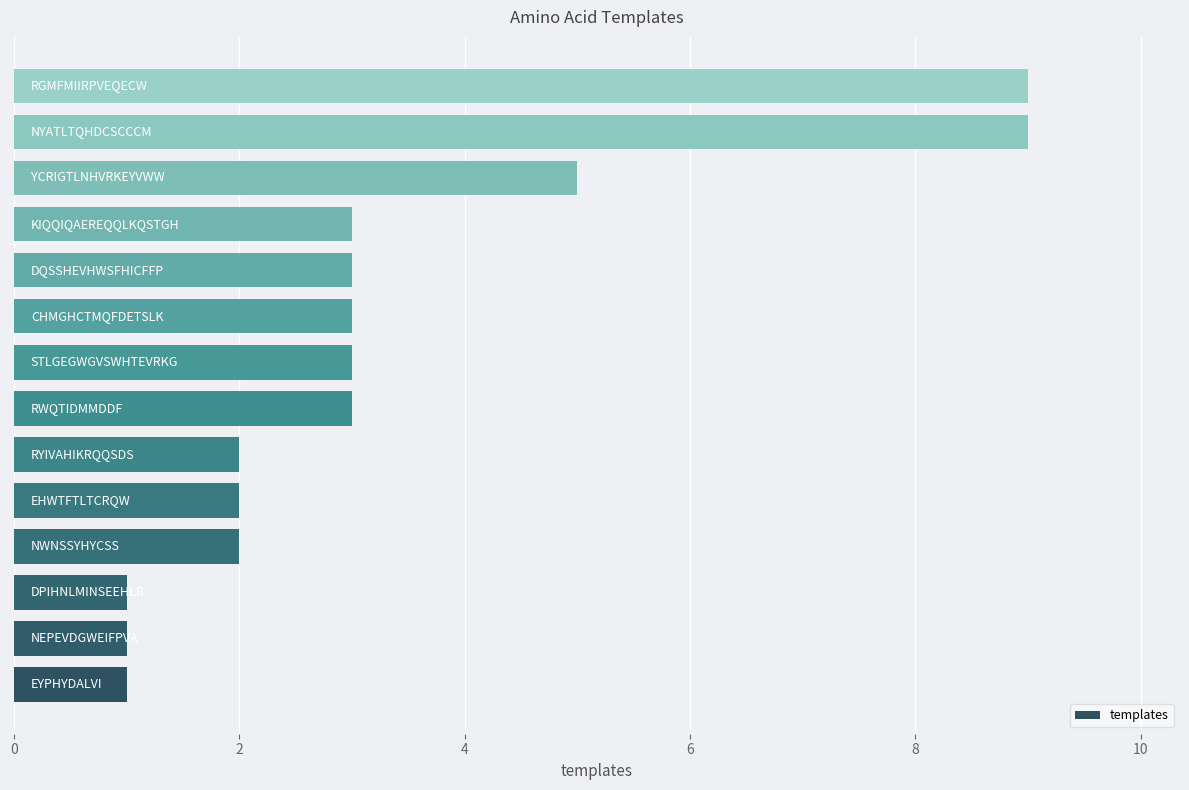

What is the average value?

3